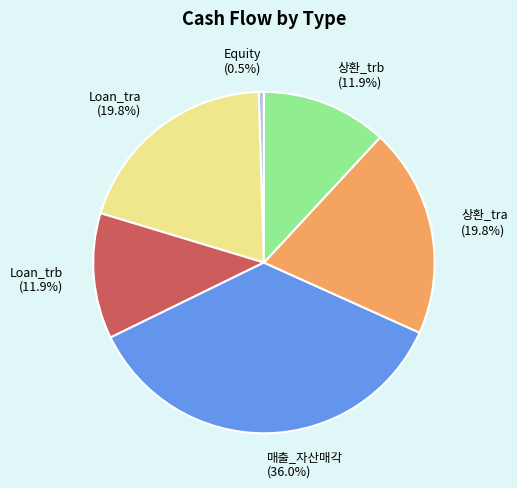

How many slices are in this pie chart?

6